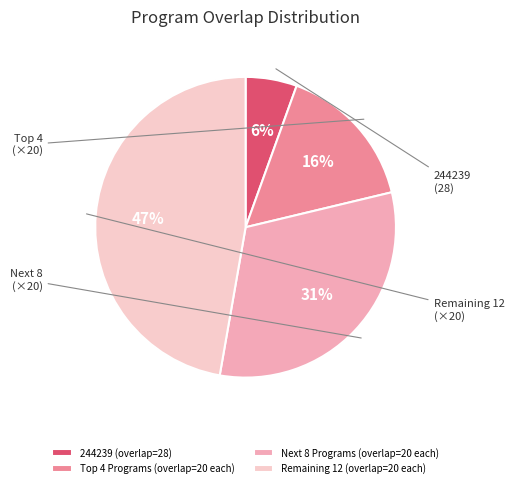

What is the smallest slice in the pie chart?

244239 (overlap=28)